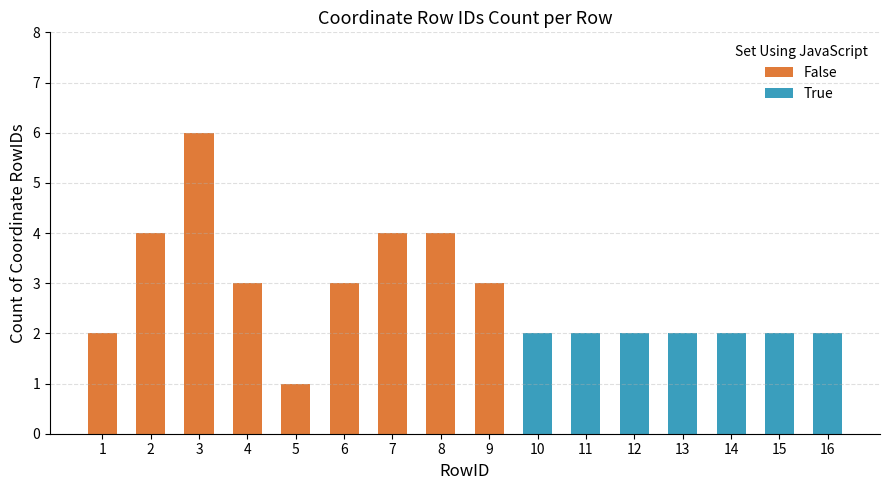

The value of False at 9 is 1. True or false?

False